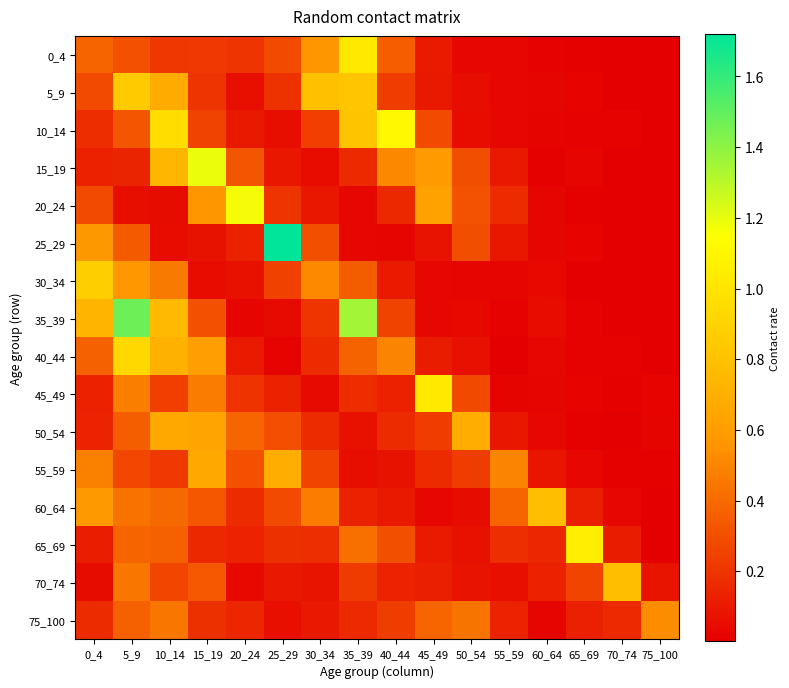

What is the spread (max minus min) of values at 45_49?

1.0